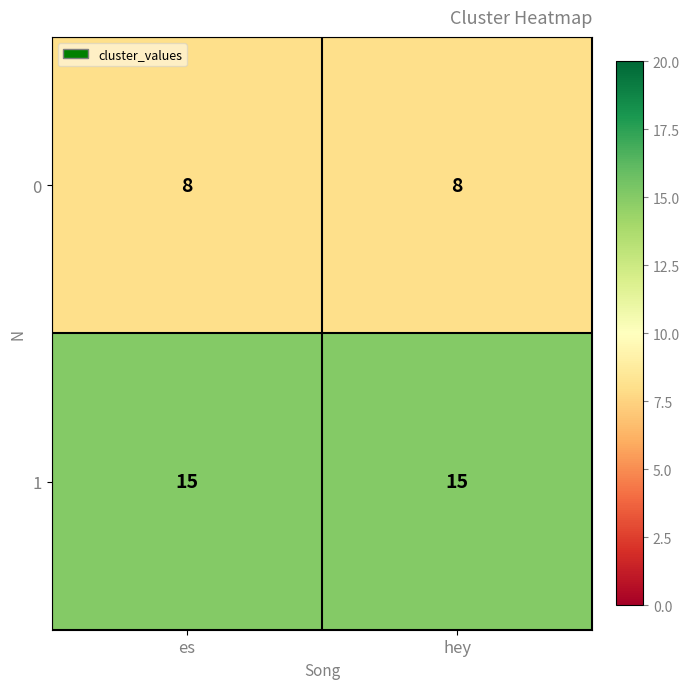

Is the value of 0 at hey greater than the value of 1 at es?

No